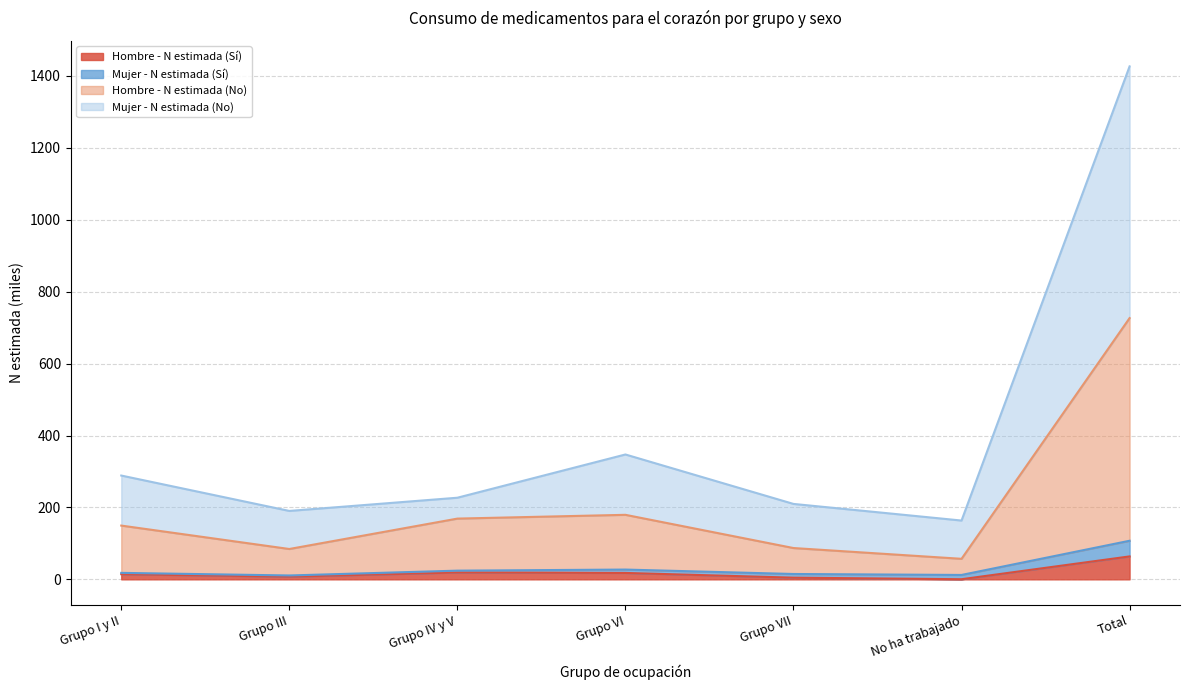

At which category is the sum across all series the highest?

Total